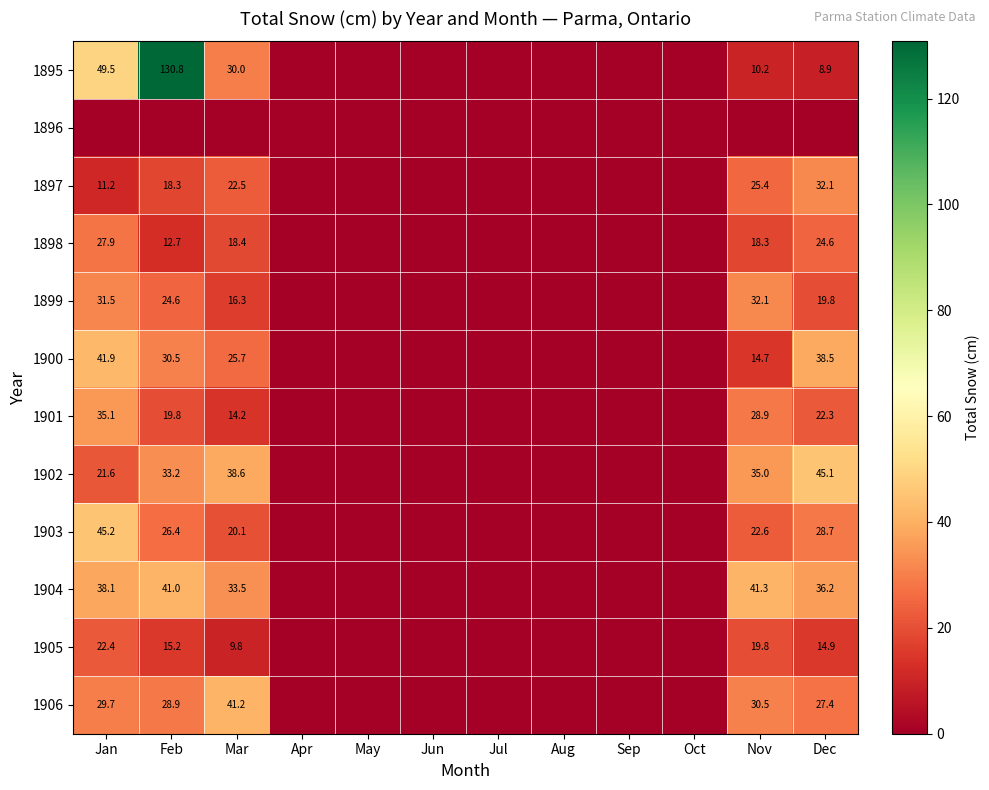

How many data points does each series have?

12